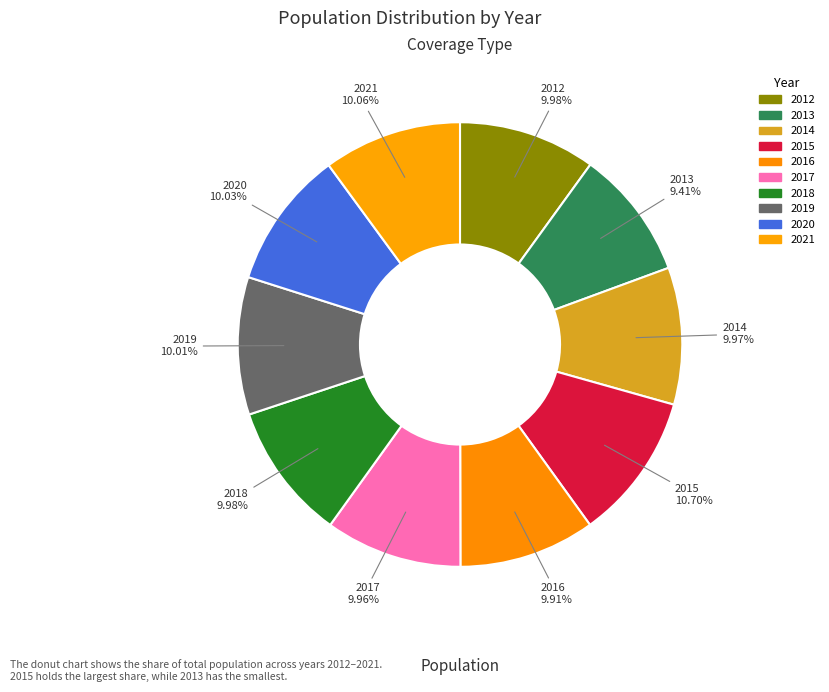

Count the number of slices in the pie.

10